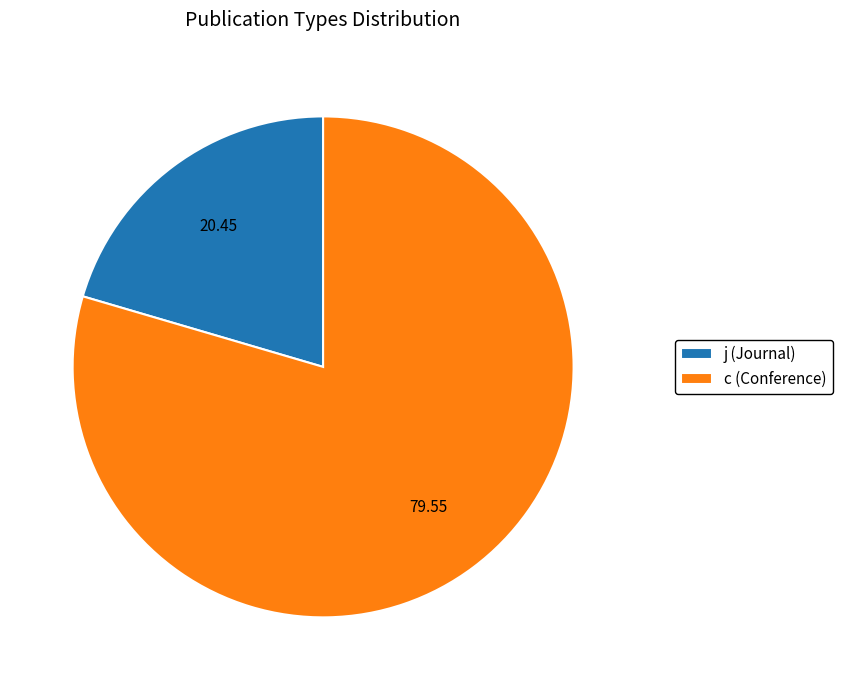

Which has a higher value, j (Journal) or c (Conference)?

c (Conference)